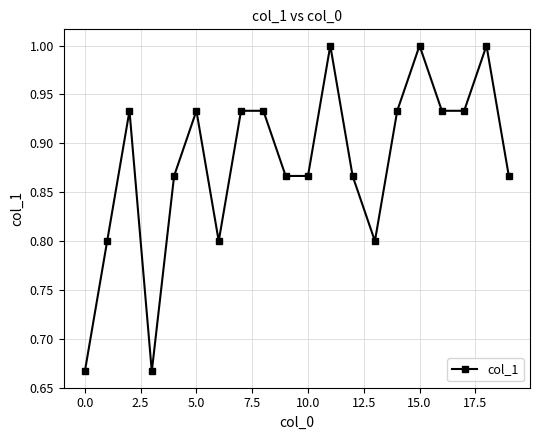

What is the sum of all values?

17.6